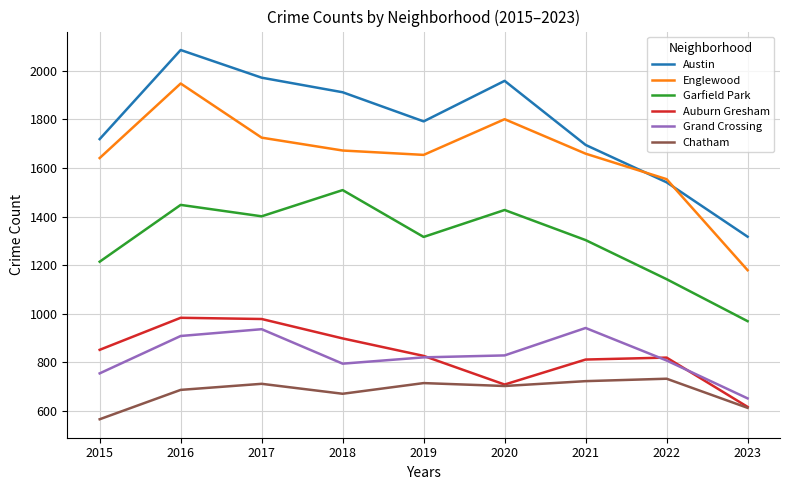

What is the difference between the highest and lowest values at 2019?

1078